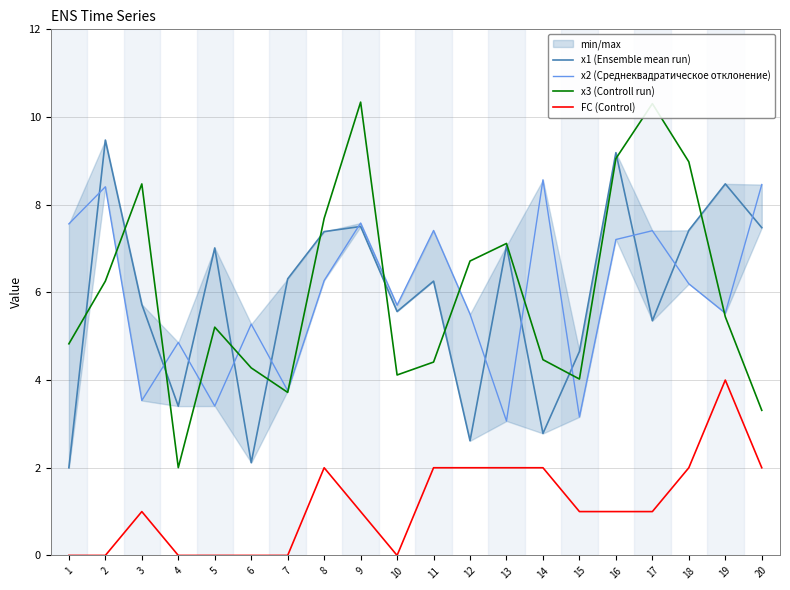

What is the difference between the maximum and minimum values in the x2 (Среднеквадратическое отклонение) series?

5.5